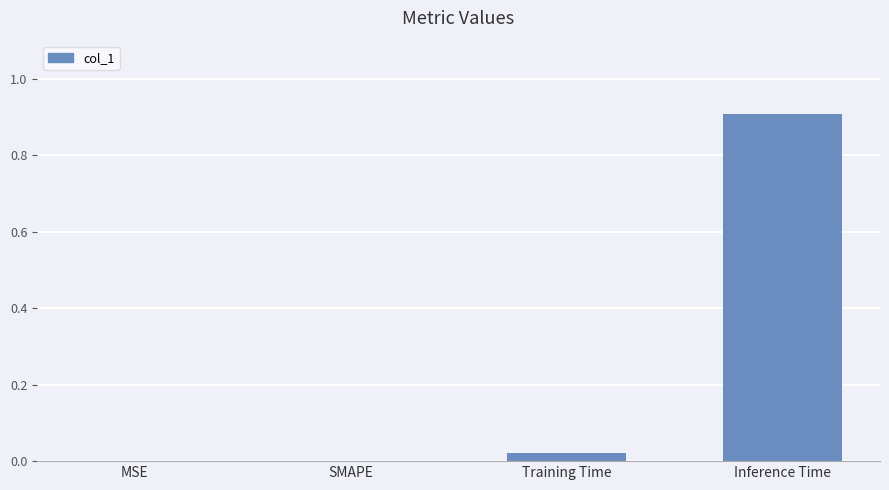

Is it true that the value at SMAPE is 0.0?

True